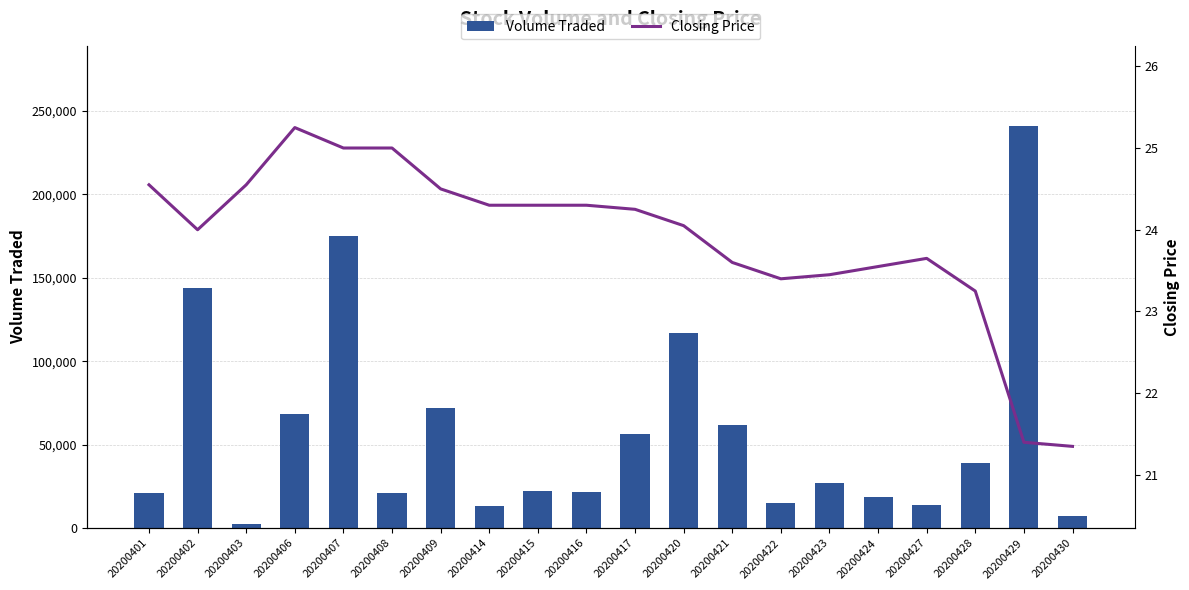

What is the sum of the Volume Traded values at 20200423 and 20200409?

99200